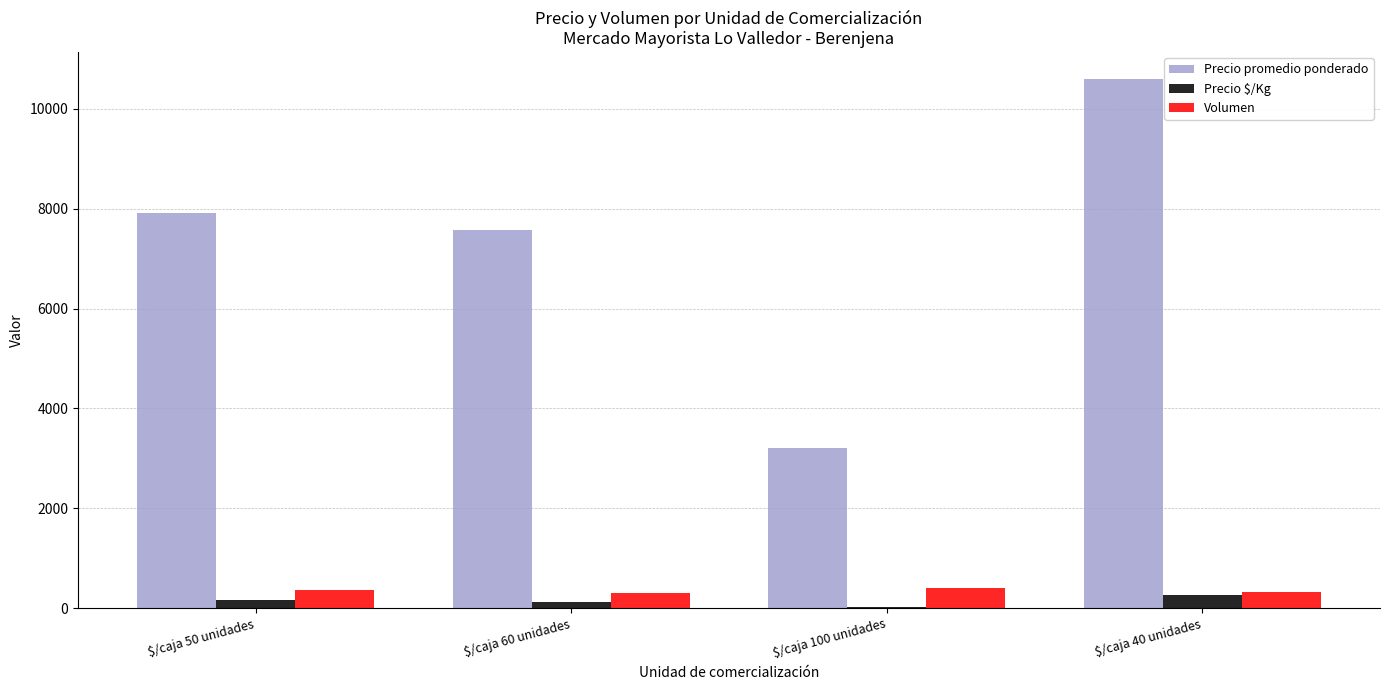

How many categories are shown in the chart?

4